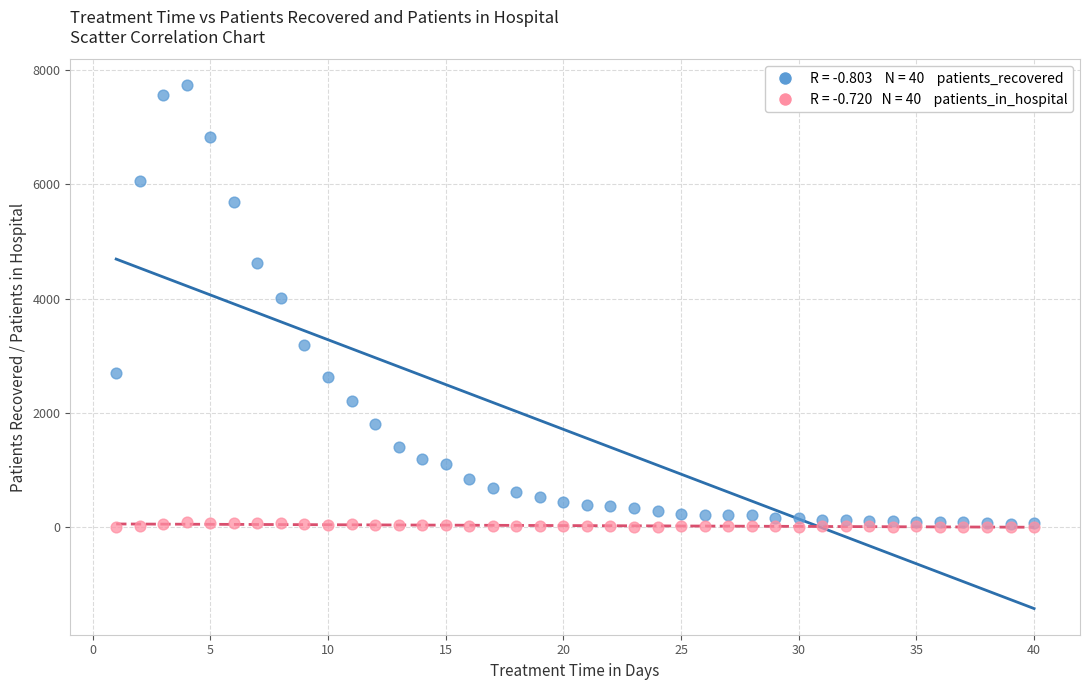

Across all series, what Y value is closest to 3867?

4013